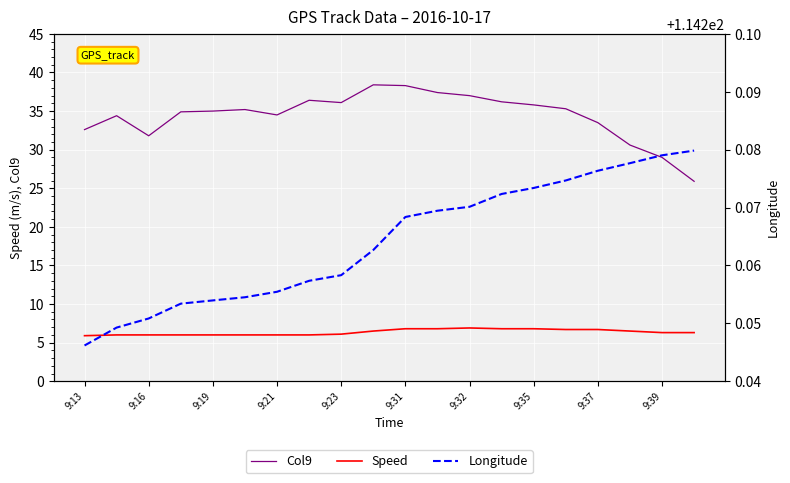

How many distinct data groups are displayed?

3